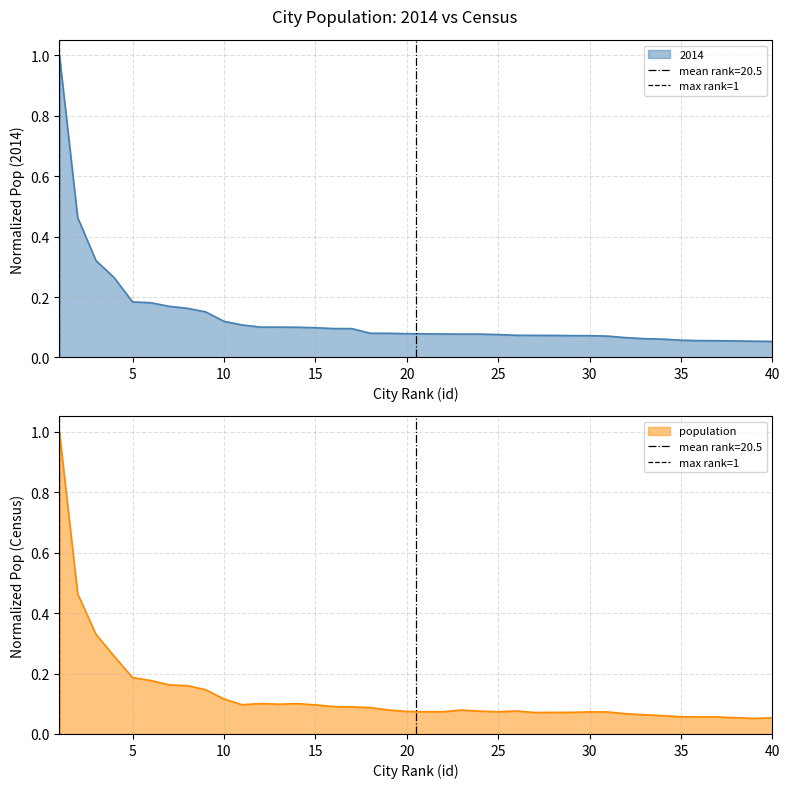

What is the difference between the maximum and minimum values?

1